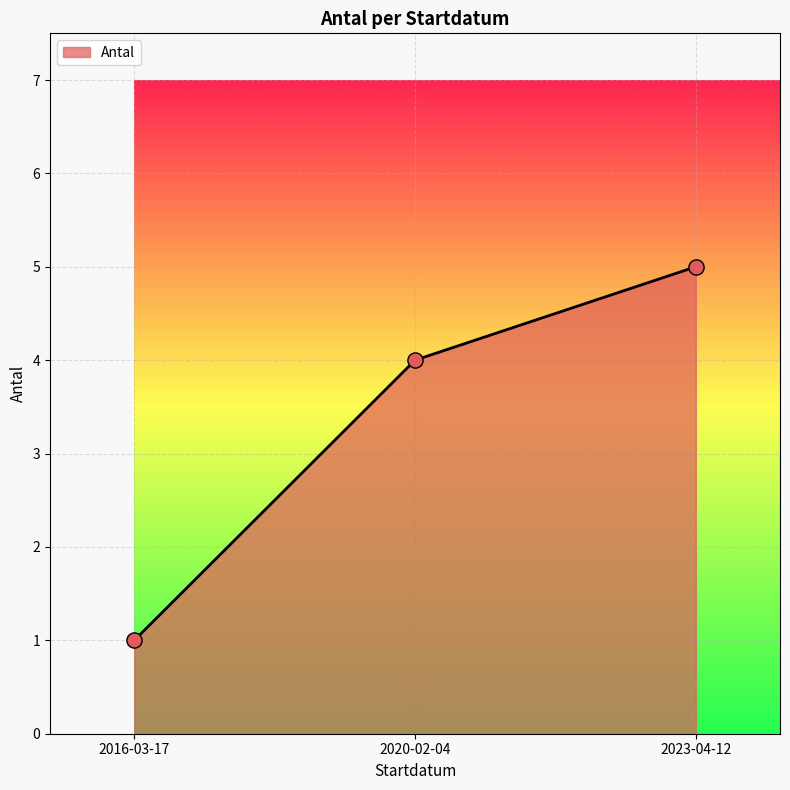

What is the change in value from 2016-03-17 to 2020-02-04?

+3